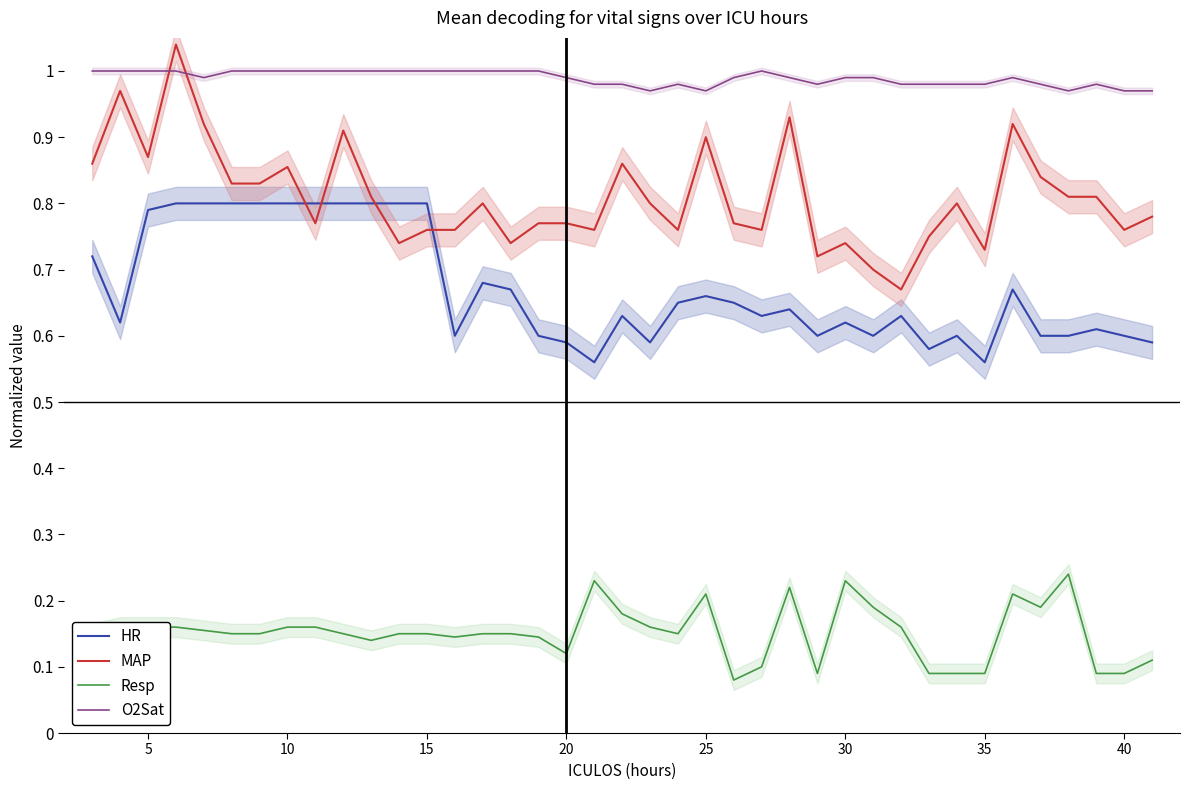

At how many categories does at least one series exceed 0?

39